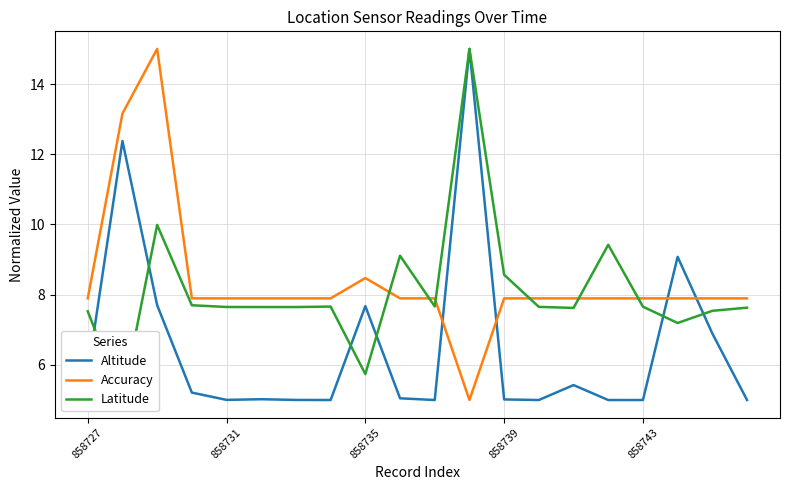

At how many categories does at least one series exceed 7?

20